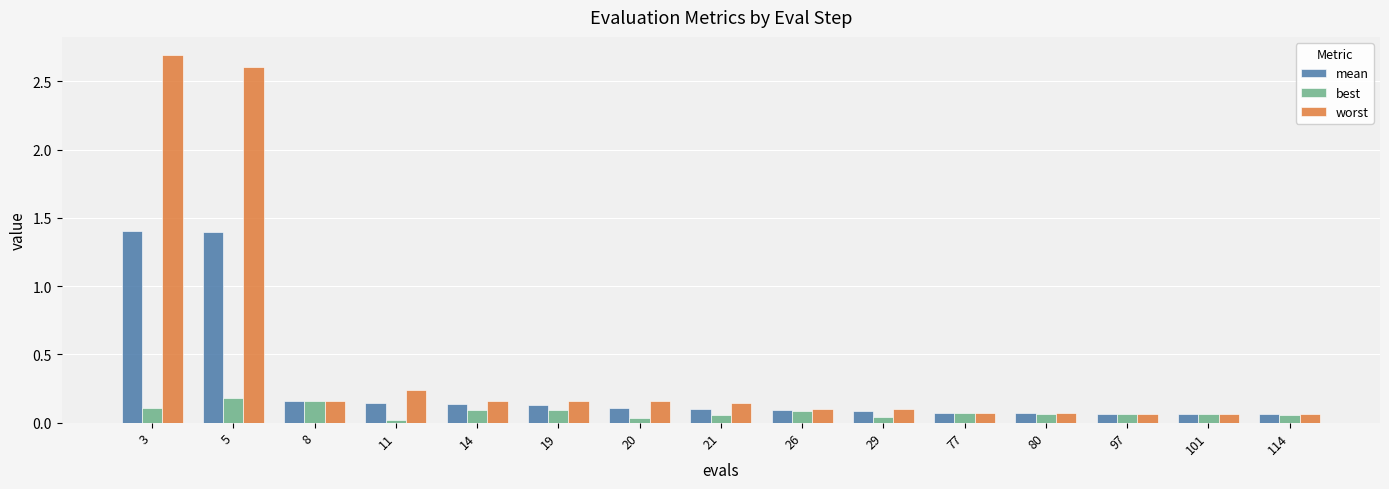

At how many categories does at least one series exceed 2?

2